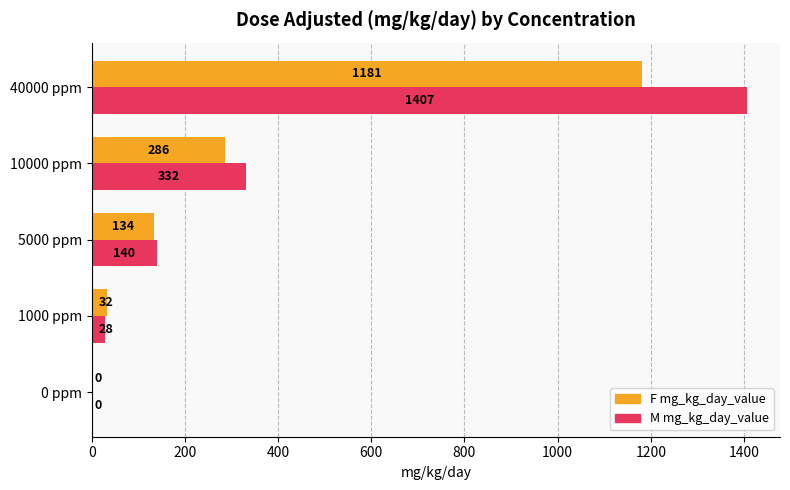

What is the sum of the F mg_kg_day_value values at 40000 ppm and 5000 ppm?

1315